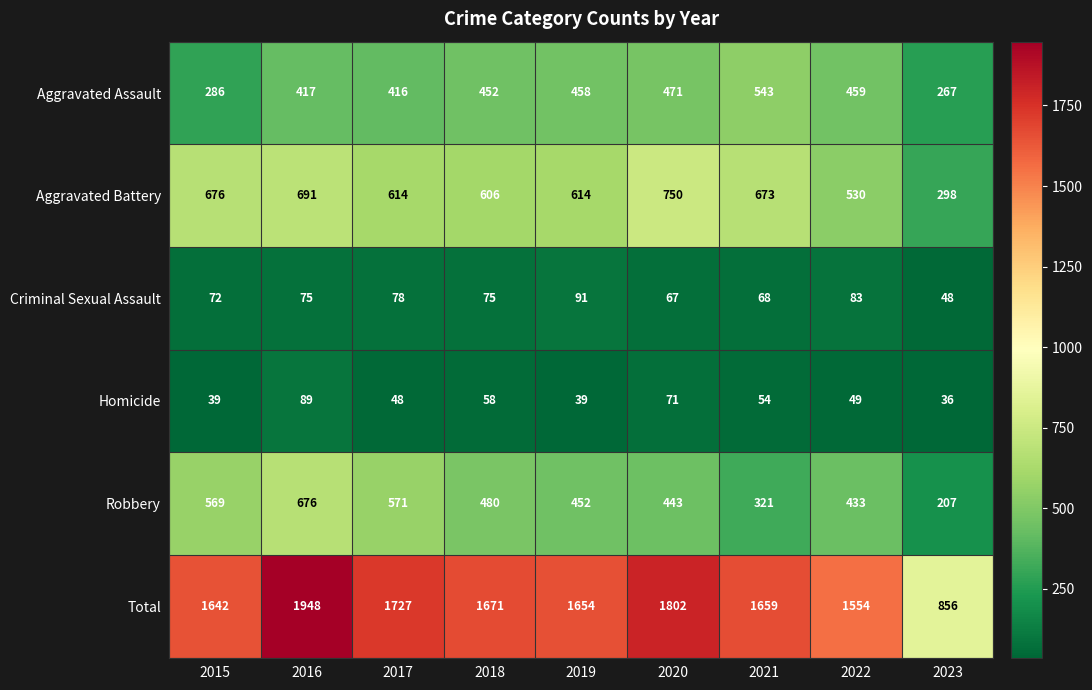

At how many categories does at least one series exceed 1600?

7